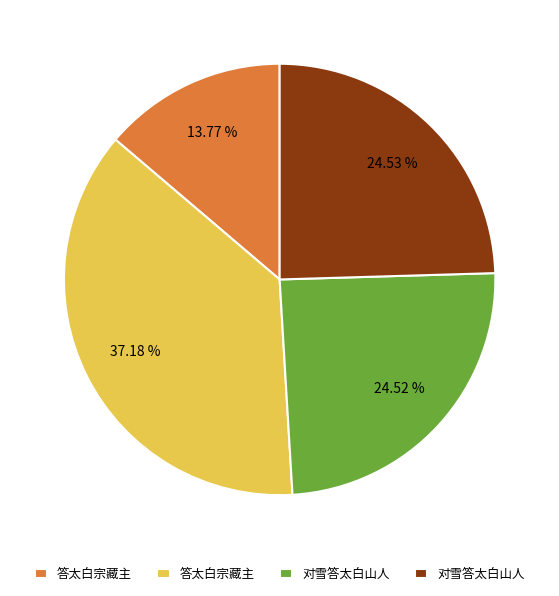

Is there a majority slice in this chart?

No